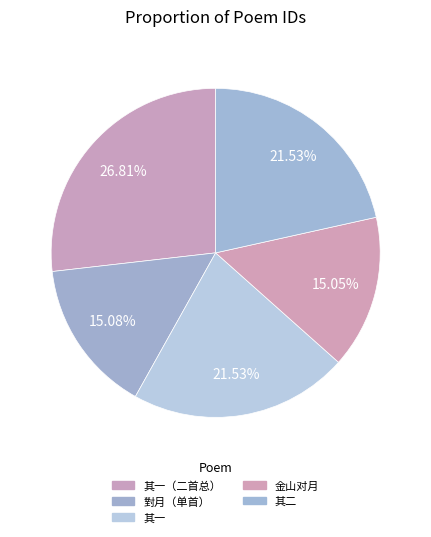

Does any single category account for the majority?

No